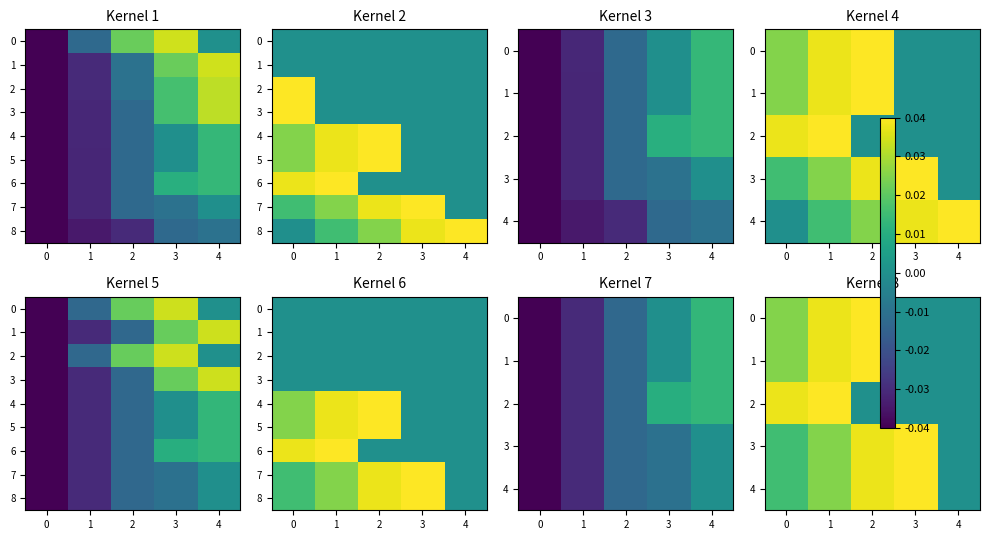

The value of 1 at 3 is -0.0. True or false?

False